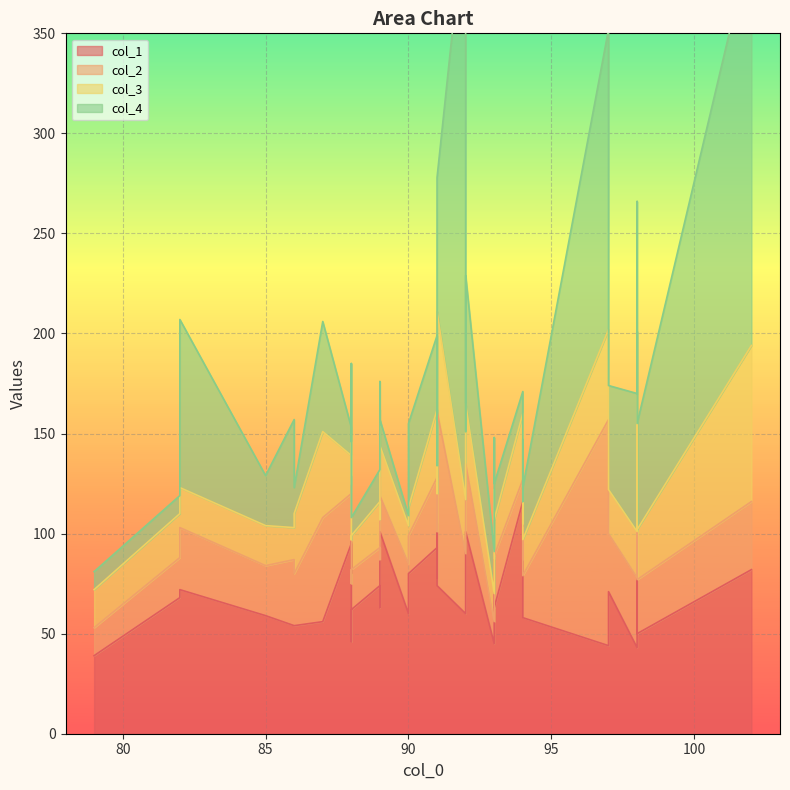

How many values in the col_2 series exceed 27?

18